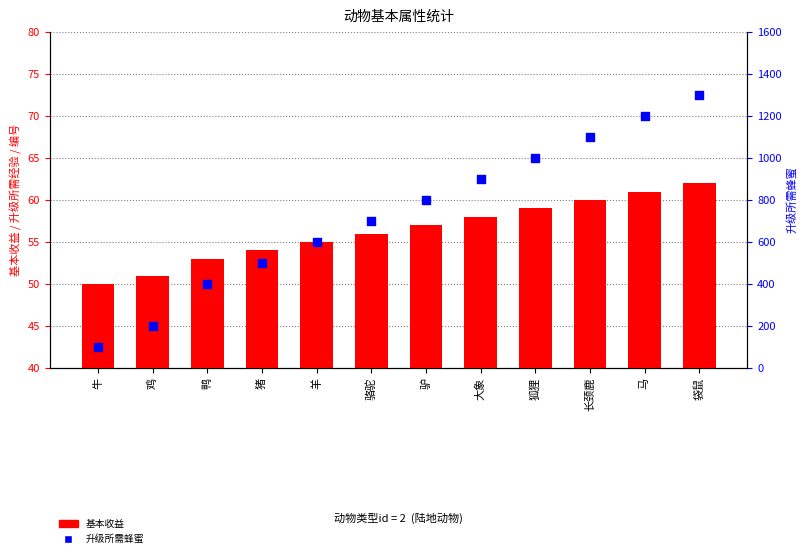

Which series has the largest total across all categories?

升级所需蜂蜜